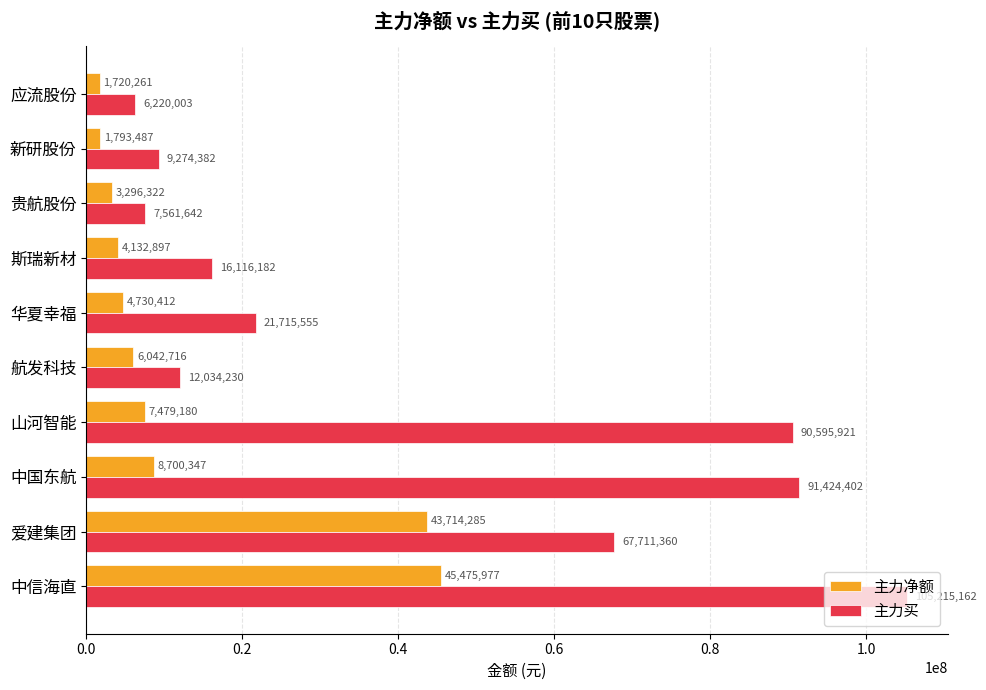

What are all the series names shown in the legend?

主力净额, 主力买